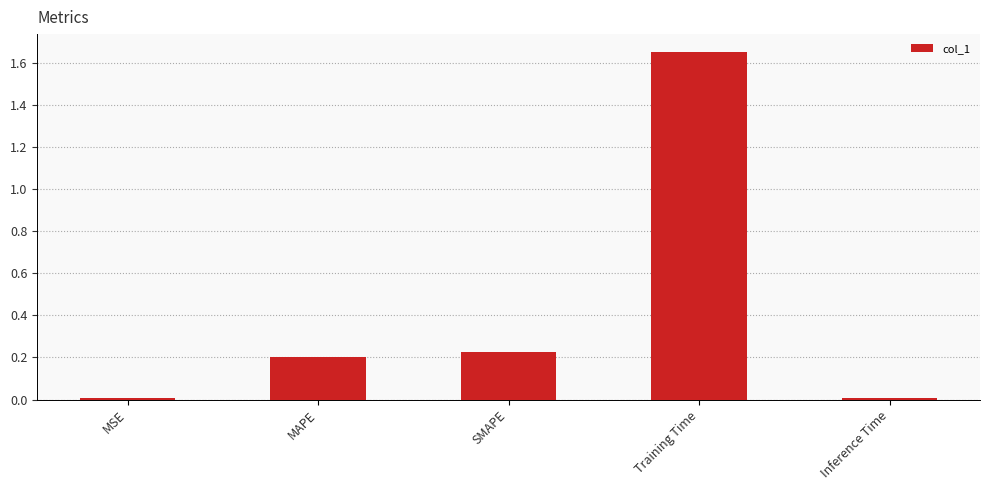

What is the sum of all values?

2.1